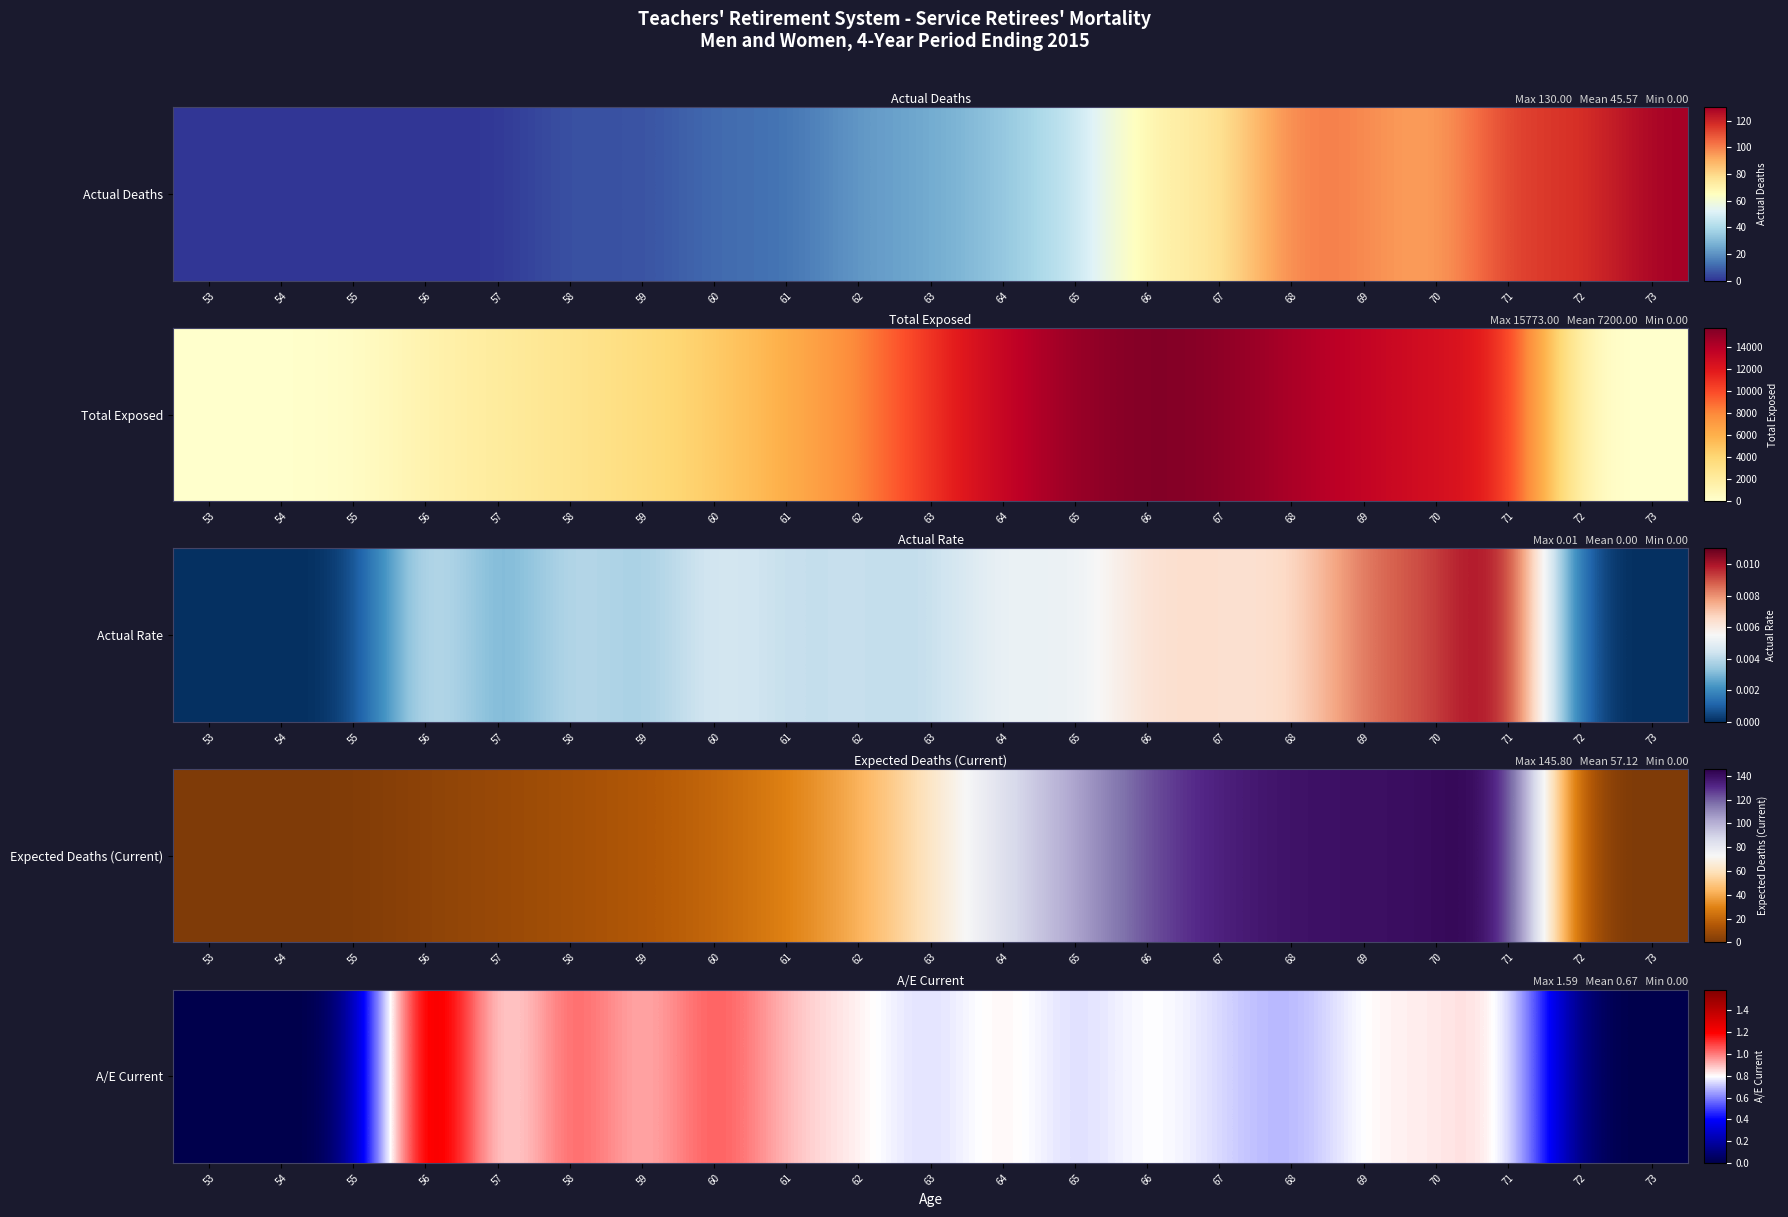

Rank the categories by value from lowest to highest.

53, 54, 55, 72, 73, 68, 57, 65, 63, 67, 70, 69, 66, 62, 59, 64, 61, 71, 60, 58, 56